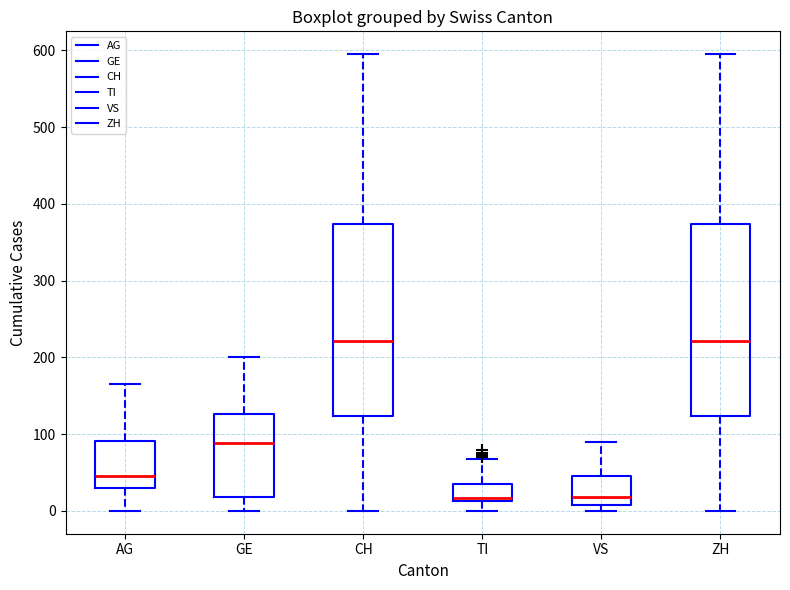

Where does the upper whisker of the box for ZH end on the y-axis? The values are not printed on the chart, so give them approximately, as read against the axis.

600